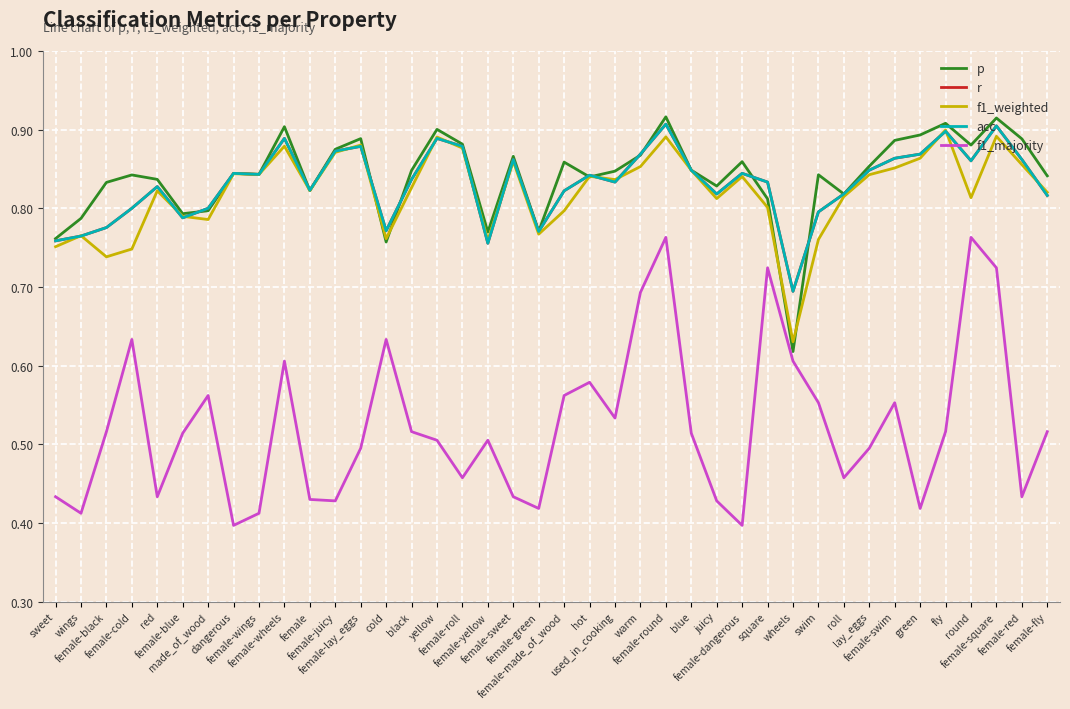

Does the chart have visible grid lines?

Yes